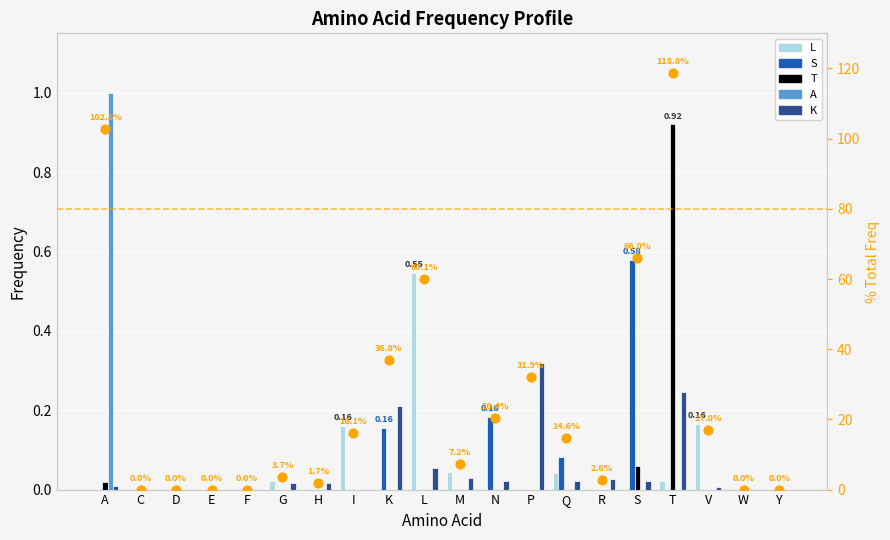

Which series has the largest total across all categories?

% total